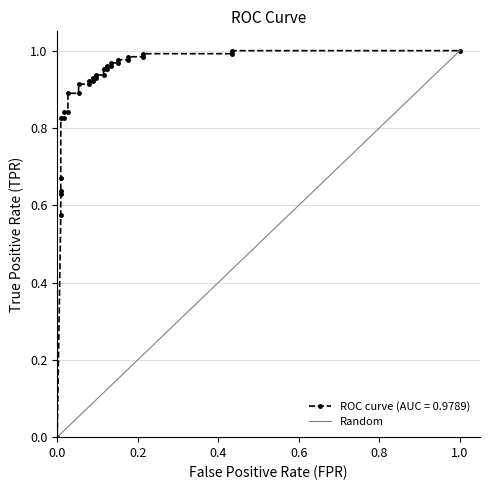

Is it true that the value at 1.0 is 1?

True